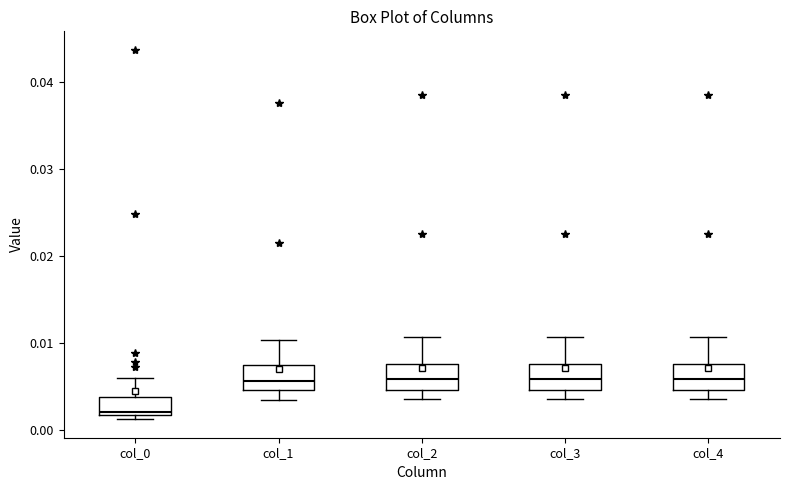

Reading left to right, transcribe this box plot: for each box, give where its median line is, the range the box spans, and where its two whiskers end, as read against the y-axis. The values are not printed on the chart, so give them approximately, as read against the axis.

col_0: median 0.002 (just above the box's lower edge), box 0.002 to 0.004, whiskers 0.001 to 0.006
col_1: median 0.006, box 0.005 to 0.007, whiskers 0.003 to 0.010
col_2: median 0.006, box 0.005 to 0.008, whiskers 0.004 to 0.011
col_3: median 0.006, box 0.005 to 0.008, whiskers 0.004 to 0.011
col_4: median 0.006, box 0.005 to 0.008, whiskers 0.004 to 0.011